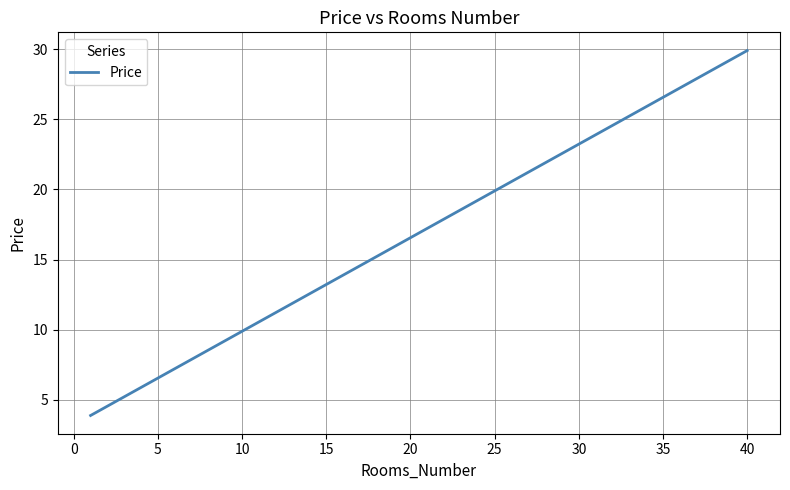

What is the maximum value shown in the chart?

29.9